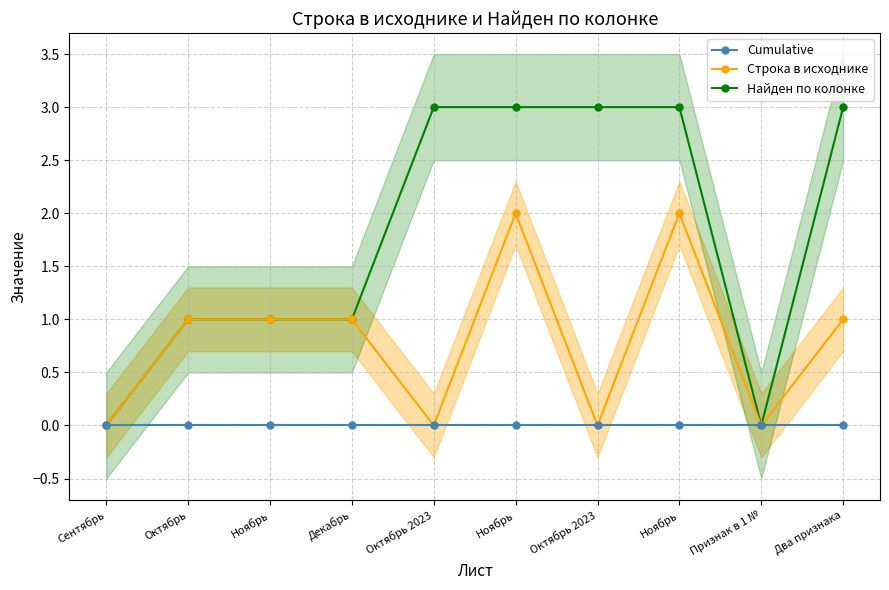

True or false: Найден по колонке and Строка в исходнике cross at least once.

False